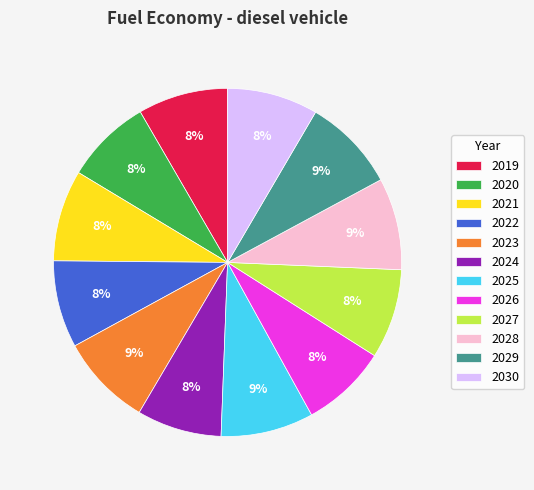

How many segments does this pie chart have?

12